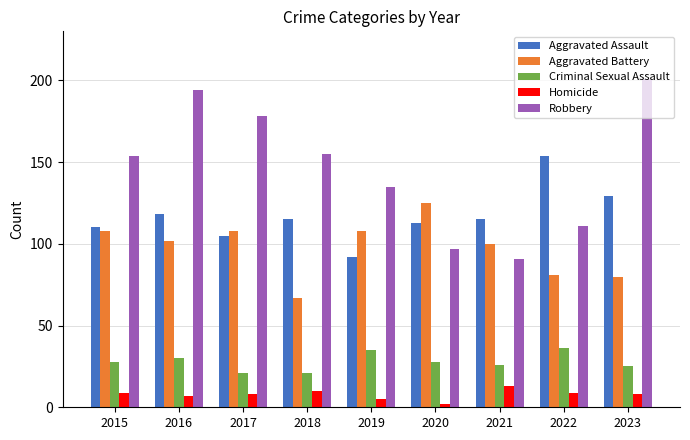

What is the difference between the second highest and second lowest values in the Homicide series?

5